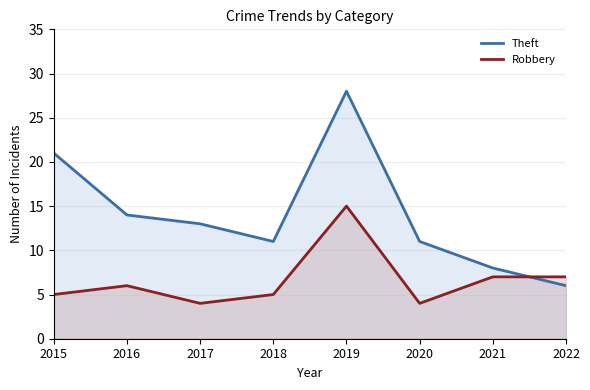

Reading left to right, extract all data points from this chart.

Theft: 21	14	13	11	28	11	8	6
Robbery: 5	6	4	5	15	4	7	7